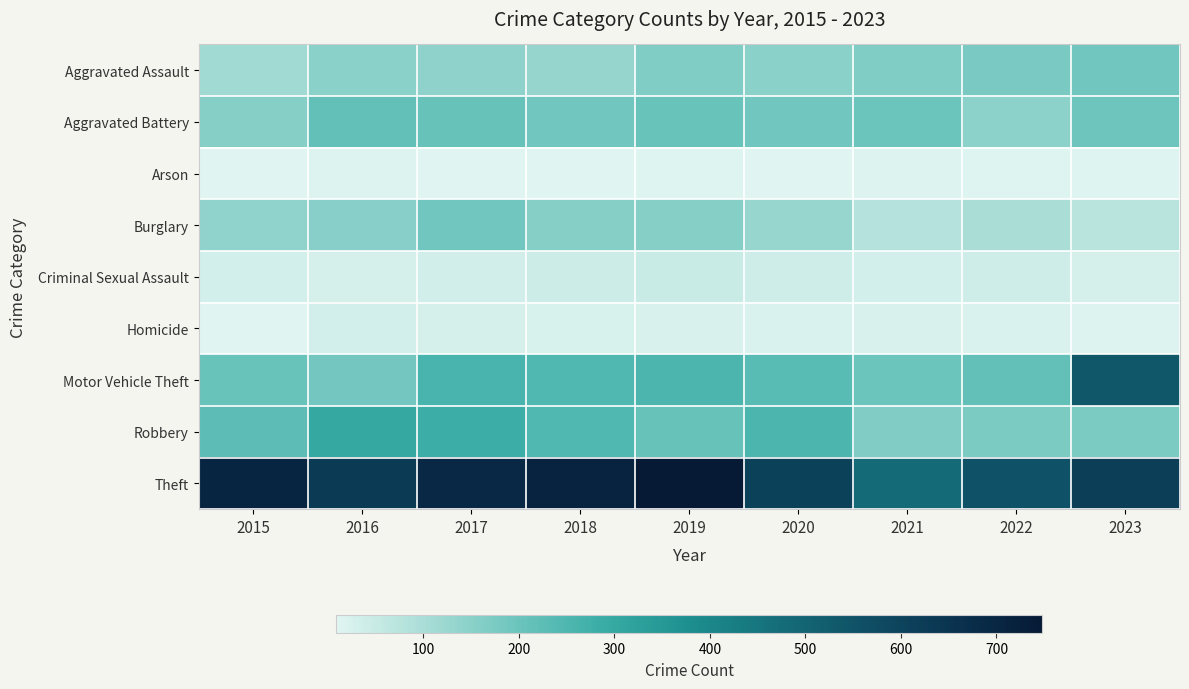

What is the difference between the highest and lowest values at 2016?

615